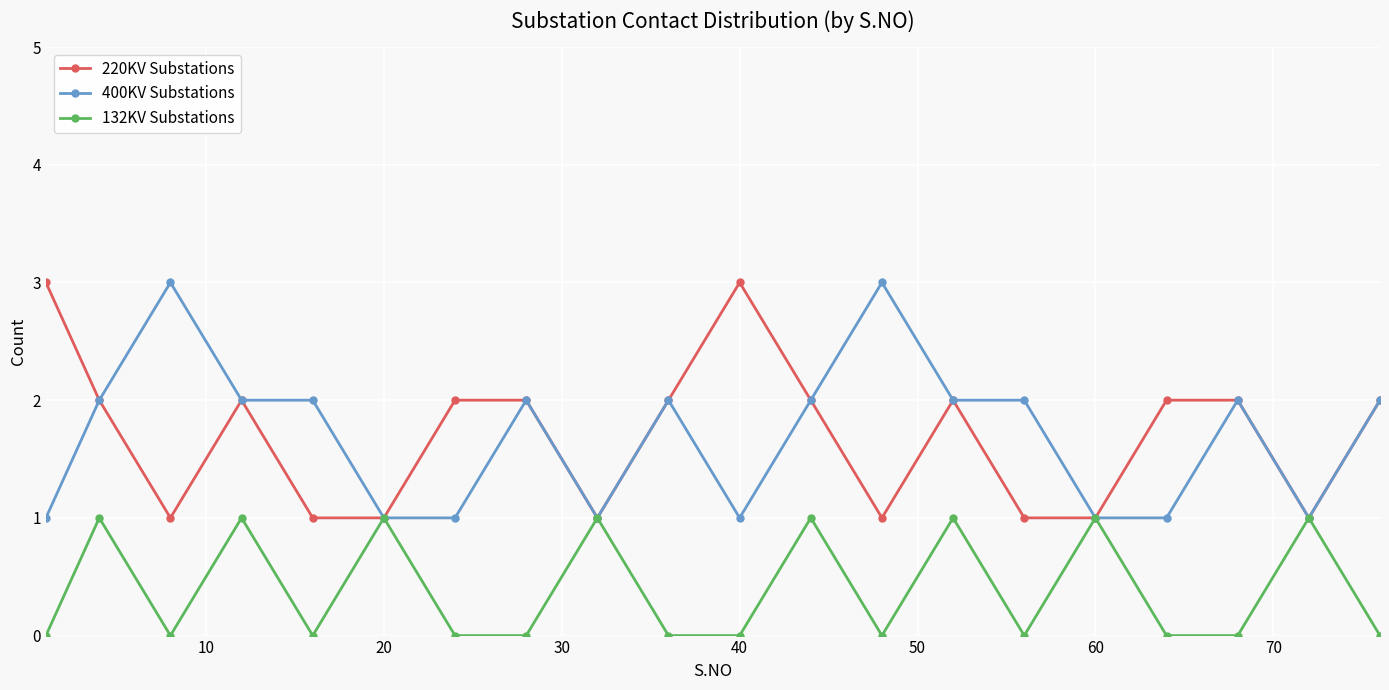

What is the value of the 400KV Substations point at the 10th from the left?

2